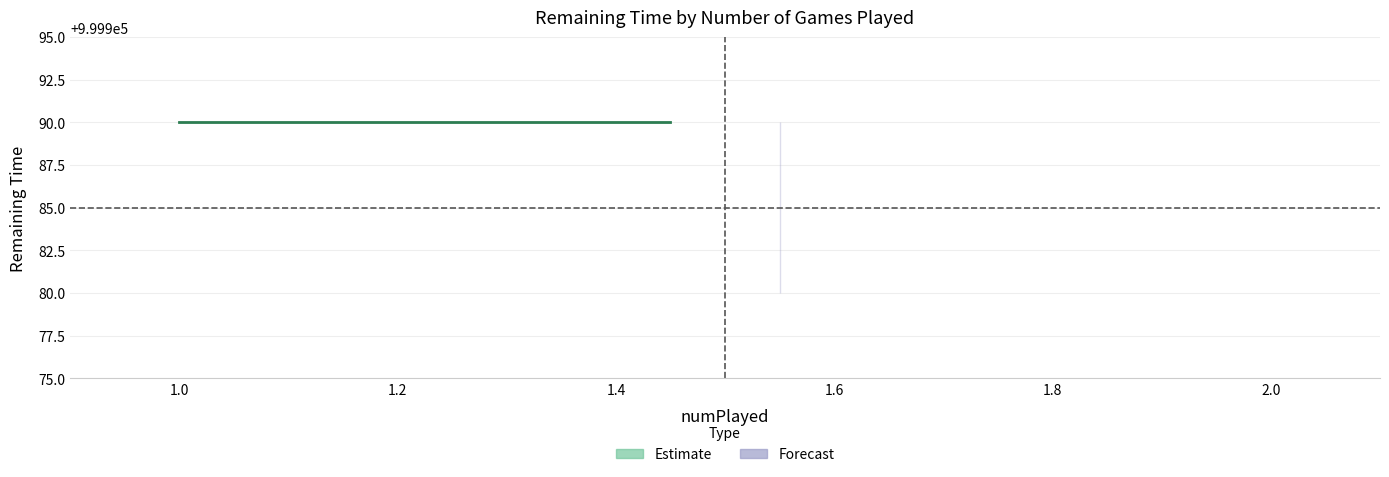

How many values in the remainingTime_mean series are below 999990?

1